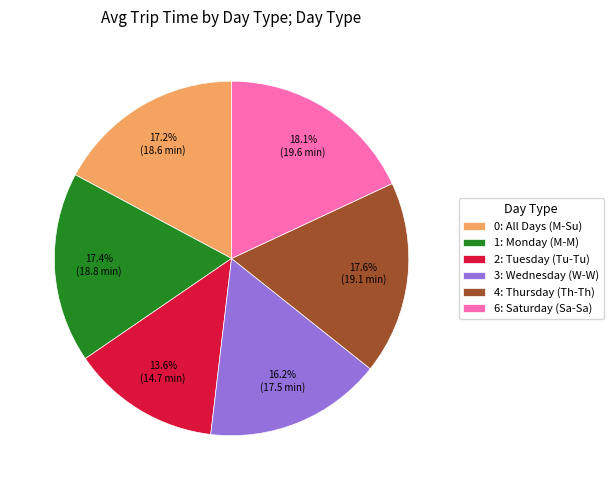

Does any single category account for the majority?

No